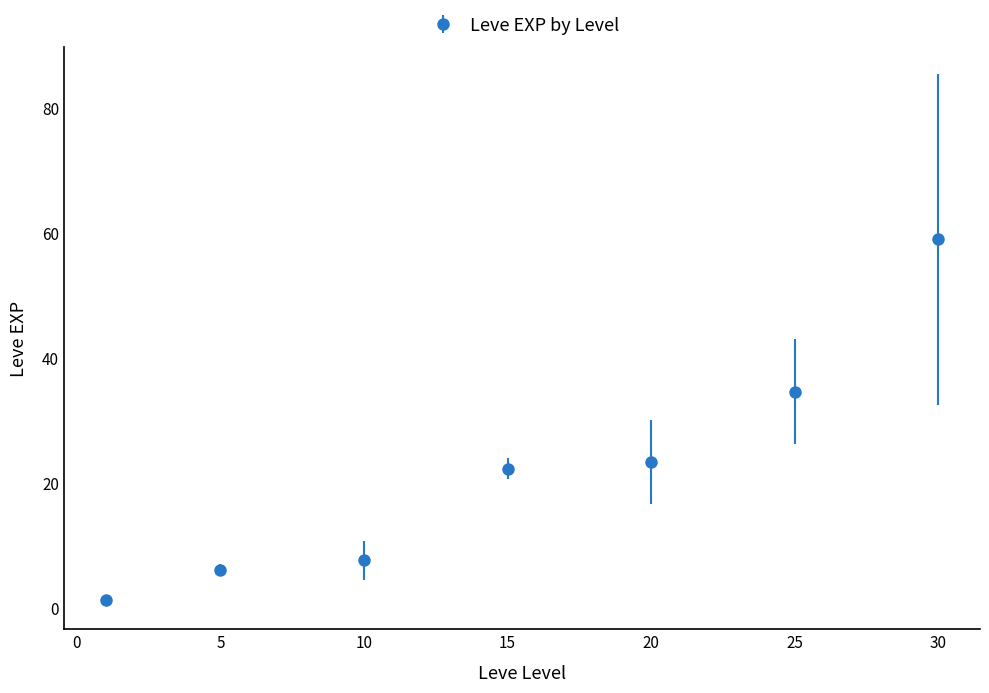

What is the value of the 5th point from the left?

23.3